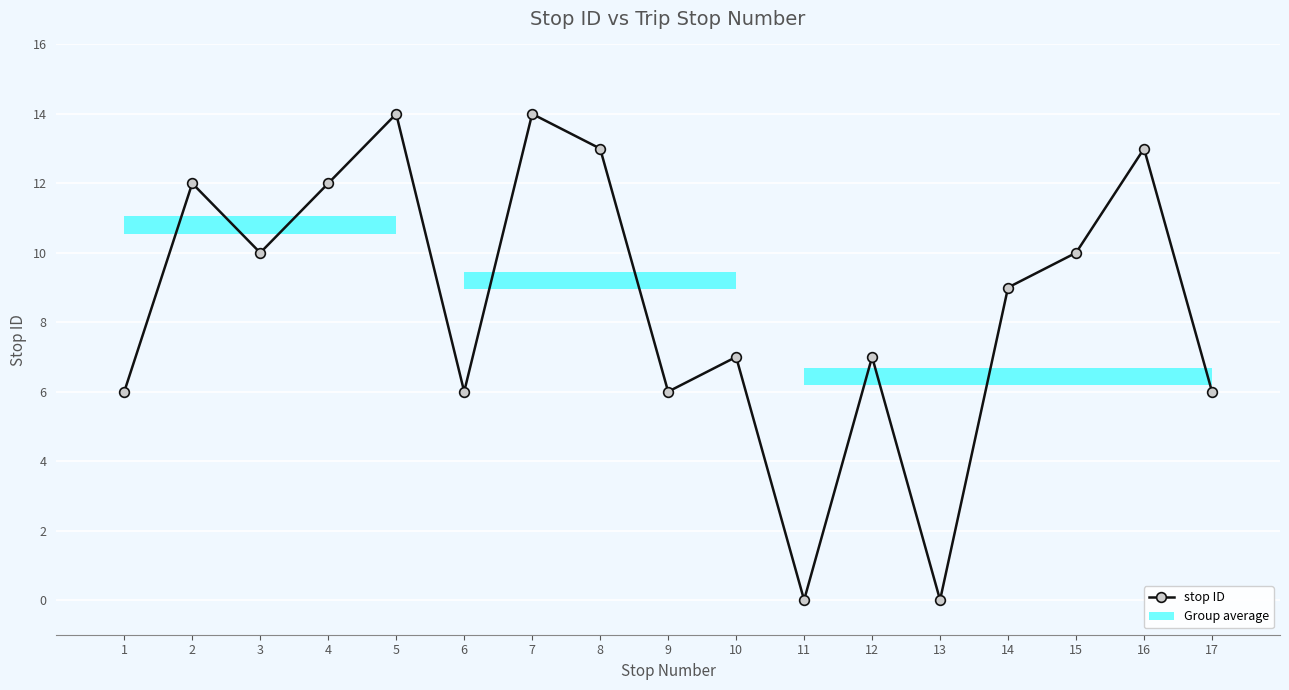

Is it true that the value at 17 is 6?

True